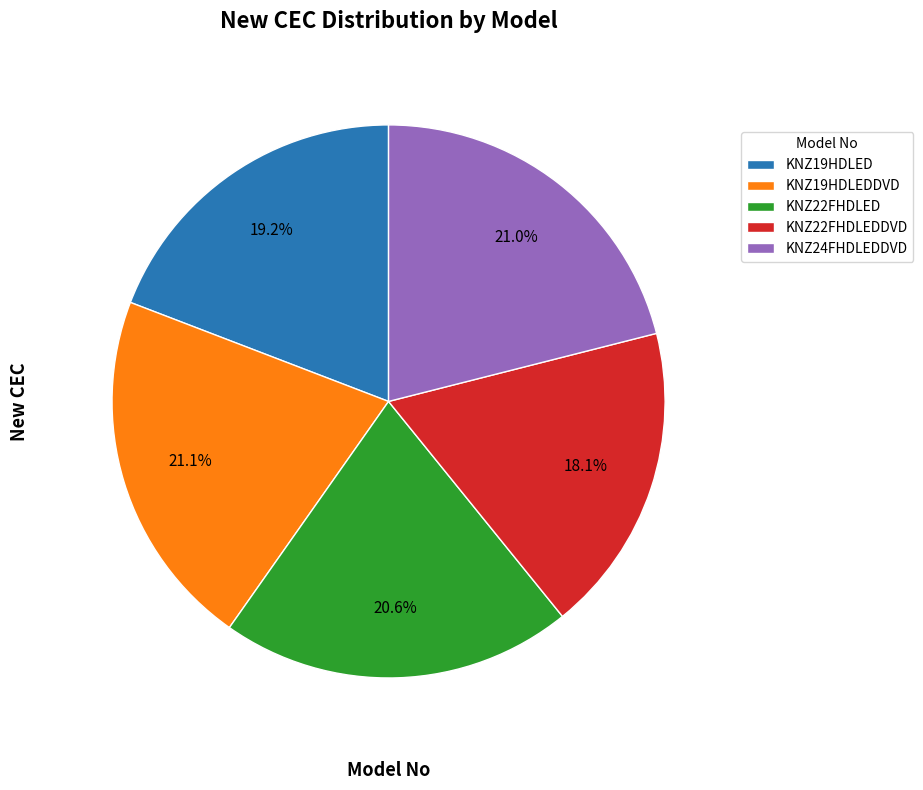

What is the smallest slice in the pie chart?

KNZ22FHDLEDDVD